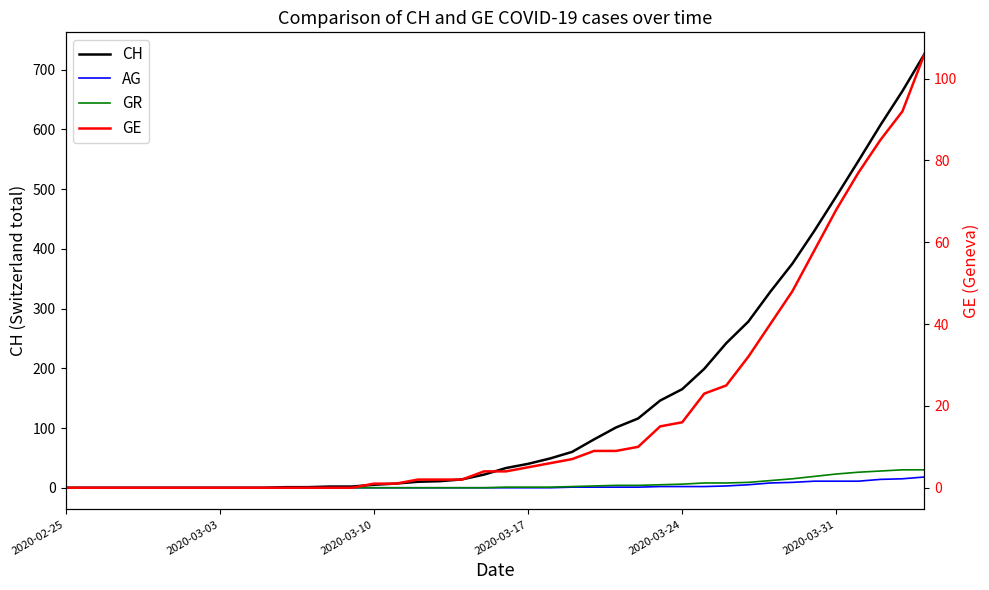

Does the chart have visible grid lines?

No